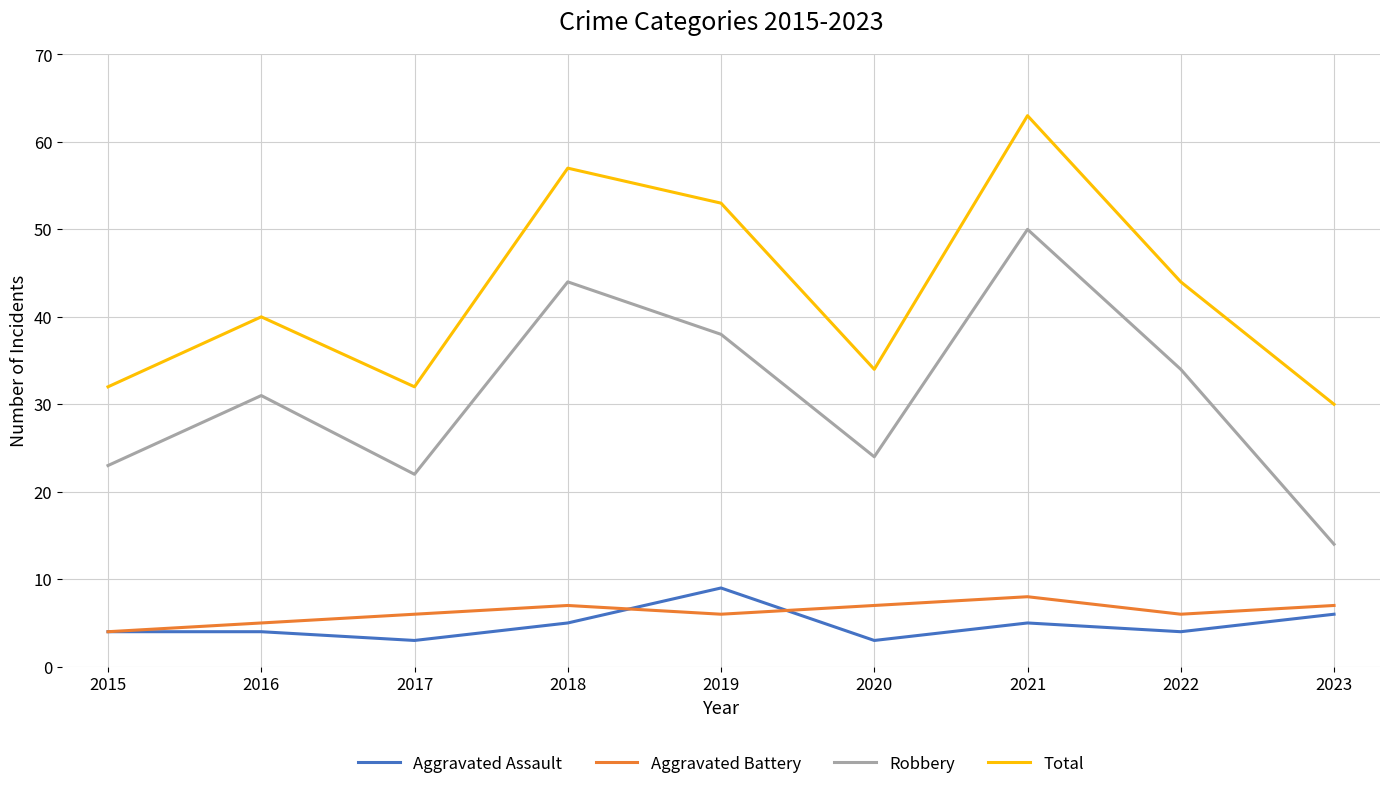

Does the chart display data point markers on the line(s)?

Yes